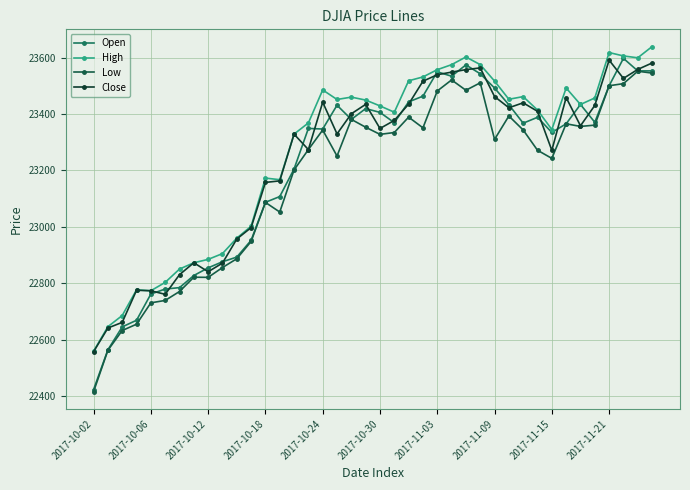

Does the chart have visible grid lines?

Yes